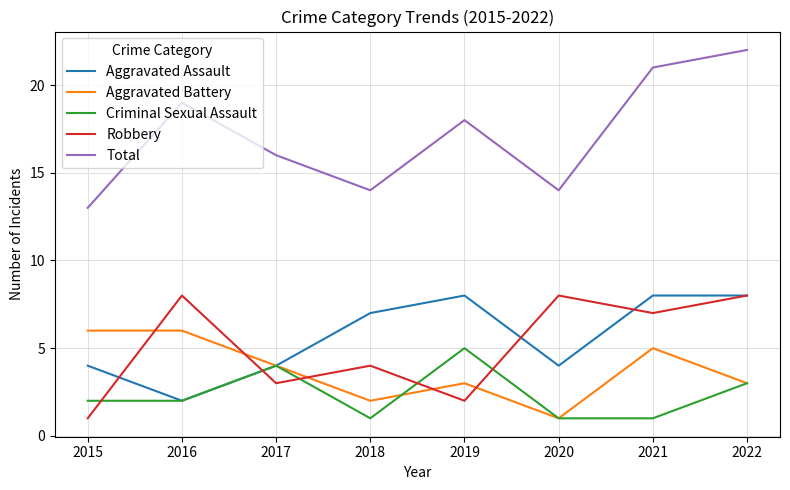

Rank the series at 2015 from highest to lowest value.

Total, Aggravated Battery, Aggravated Assault, Criminal Sexual Assault, Robbery